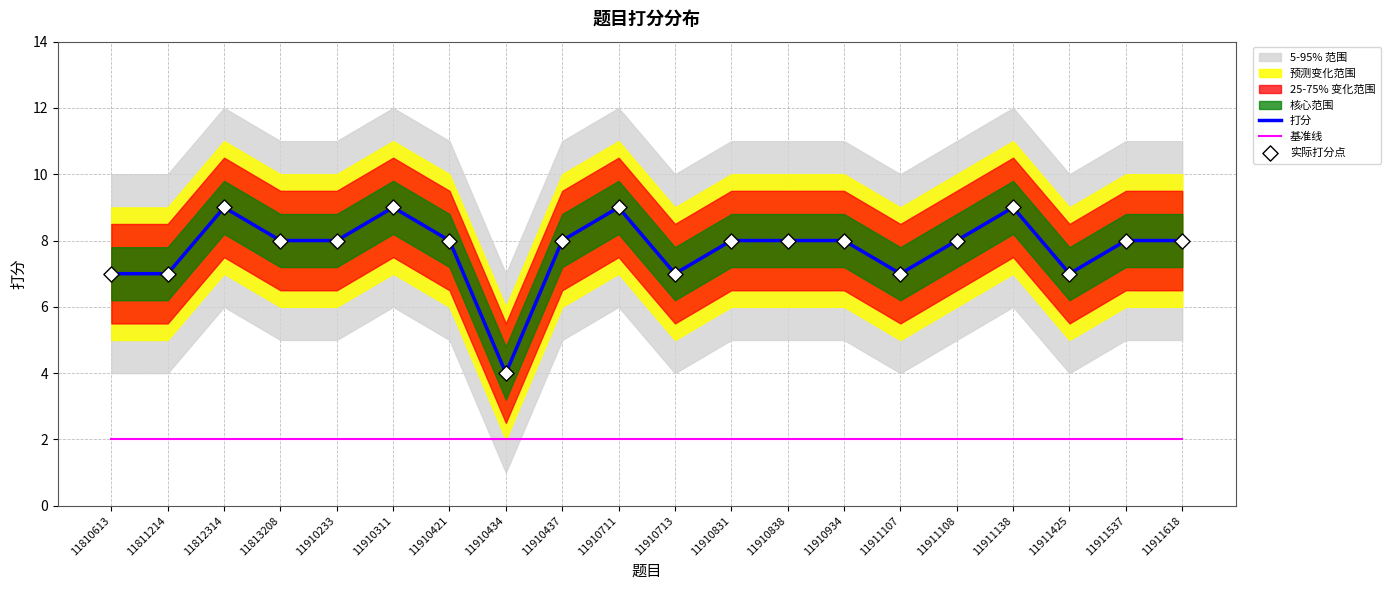

What is the minimum value for 打分?

4